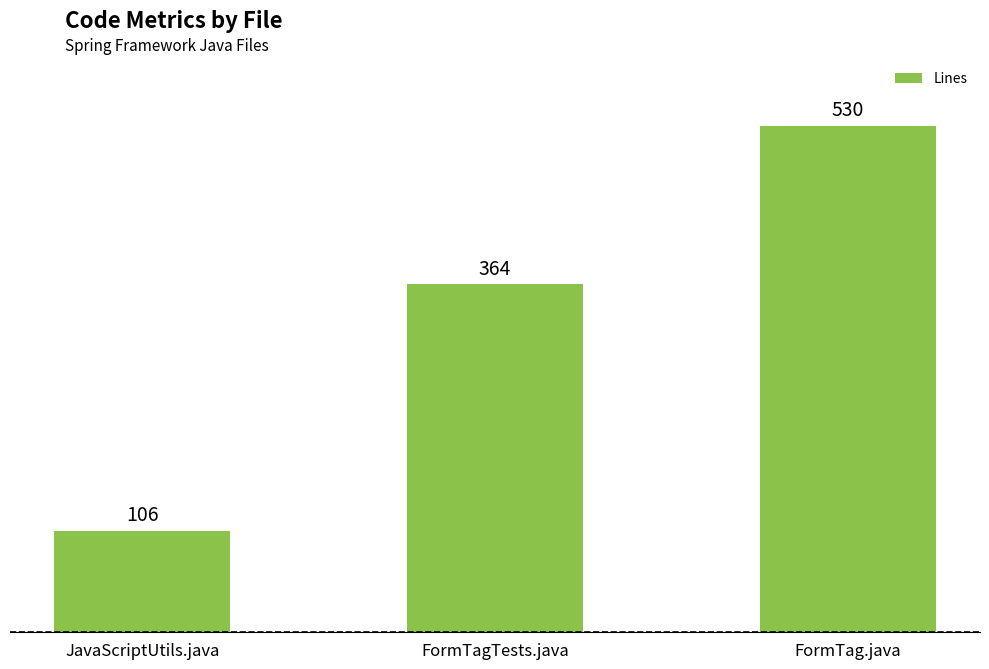

The chart shows a value of 489 at FormTagTests.java. True or false?

False